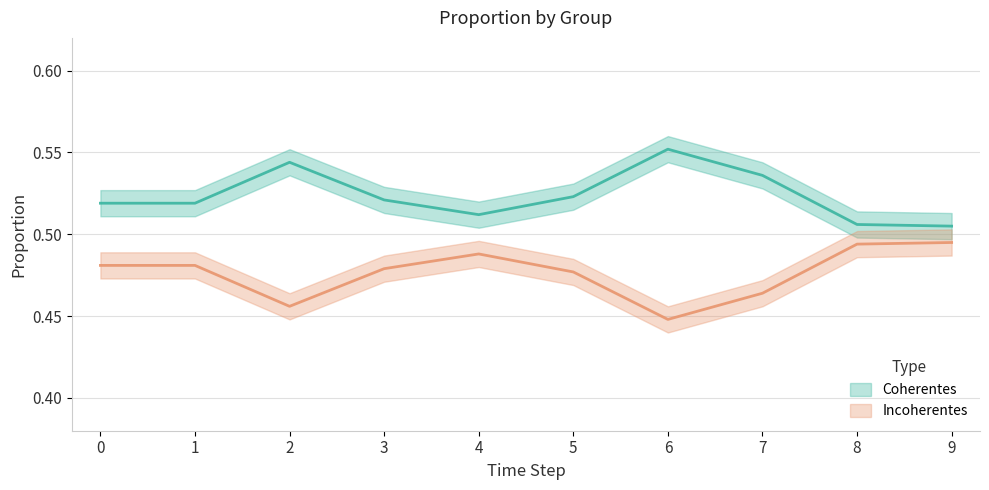

At which category does the chart reach its peak across all series?

6